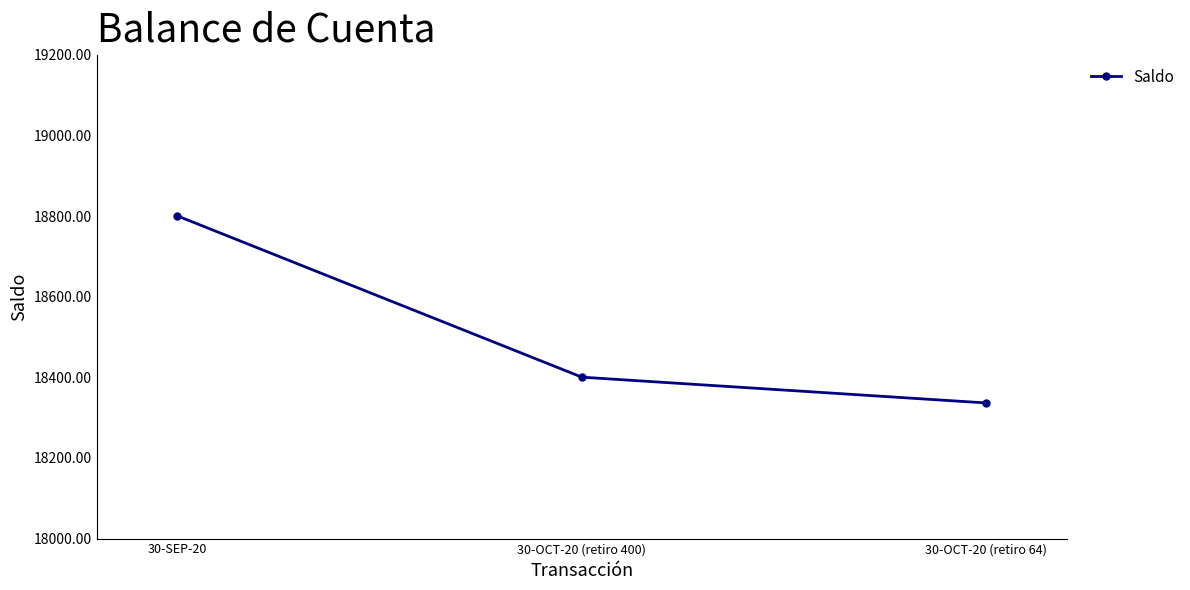

What is the value of the 2nd point from the left?

18400.5